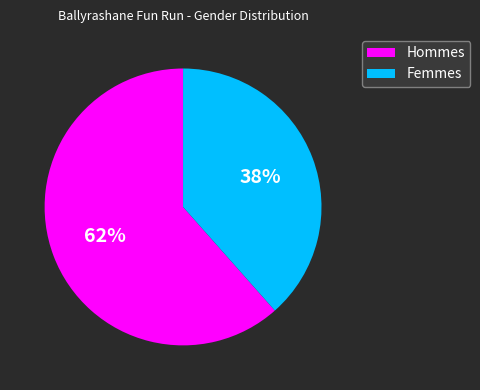

Is there a majority slice in this chart?

Yes